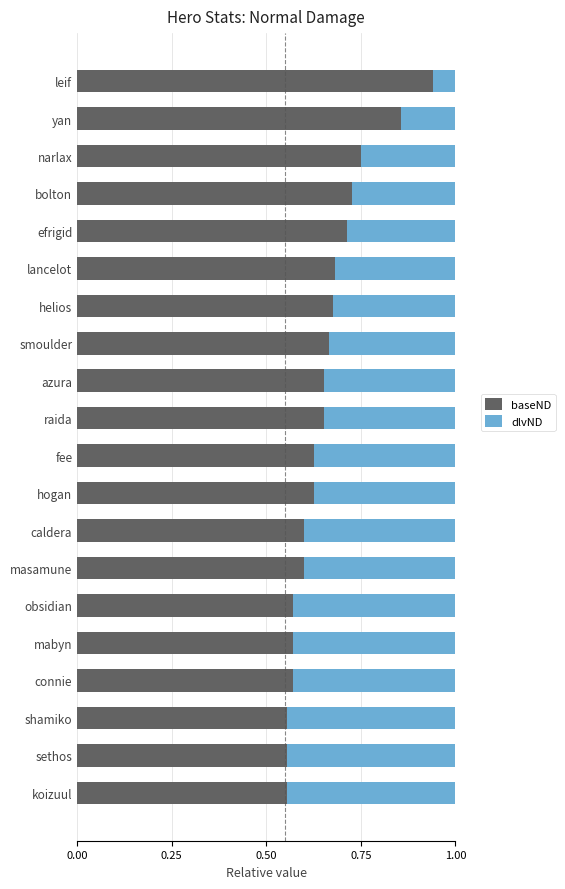

What is the total value across all series at narlax?

1.0